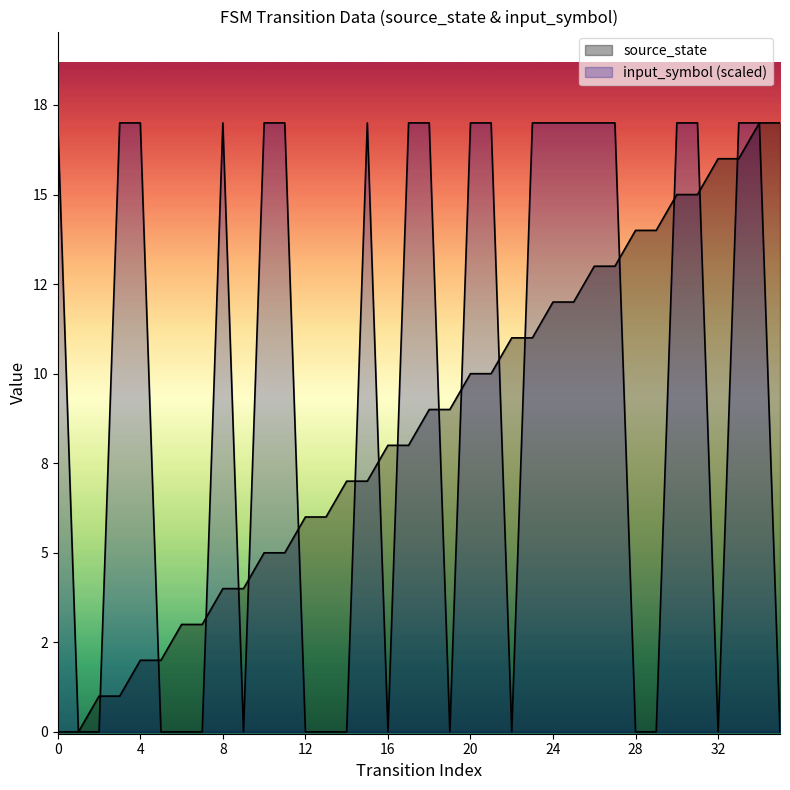

Count the number of data series in this chart.

2